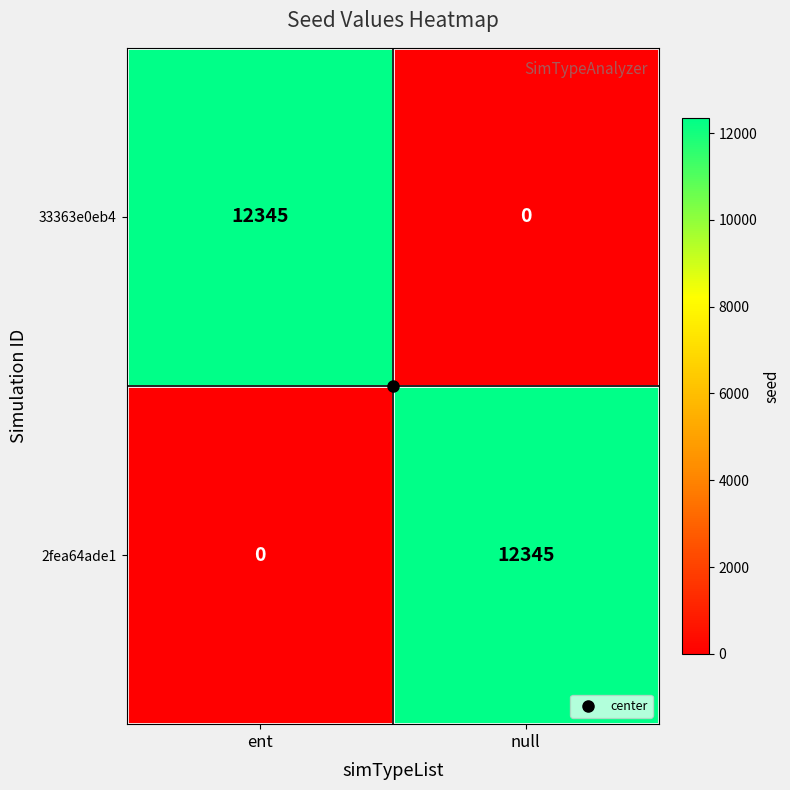

What is the spread (max minus min) of values at ent?

12345